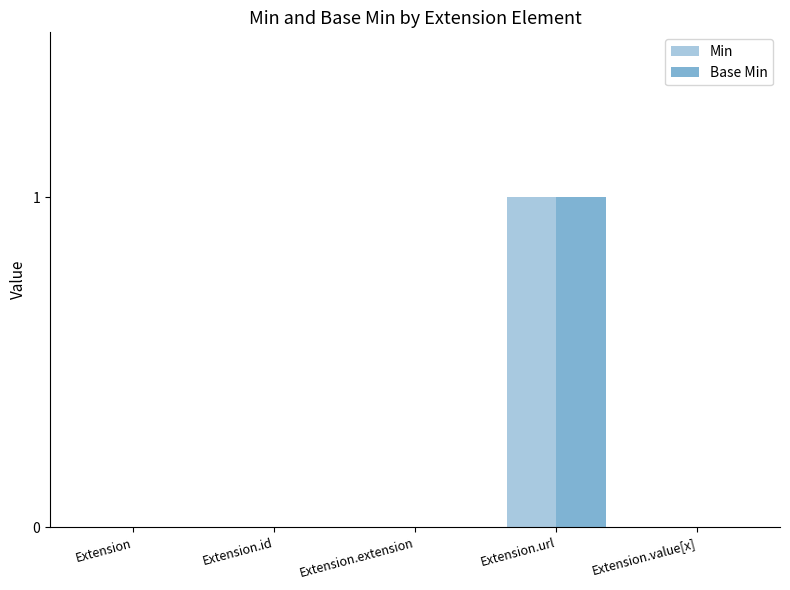

Reading right to left, transcribe all the data shown in this chart.

Min: Extension.value[x]=0	Extension.url=1	Extension.extension=0	Extension.id=0	Extension=0
Base Min: Extension.value[x]=0	Extension.url=1	Extension.extension=0	Extension.id=0	Extension=0